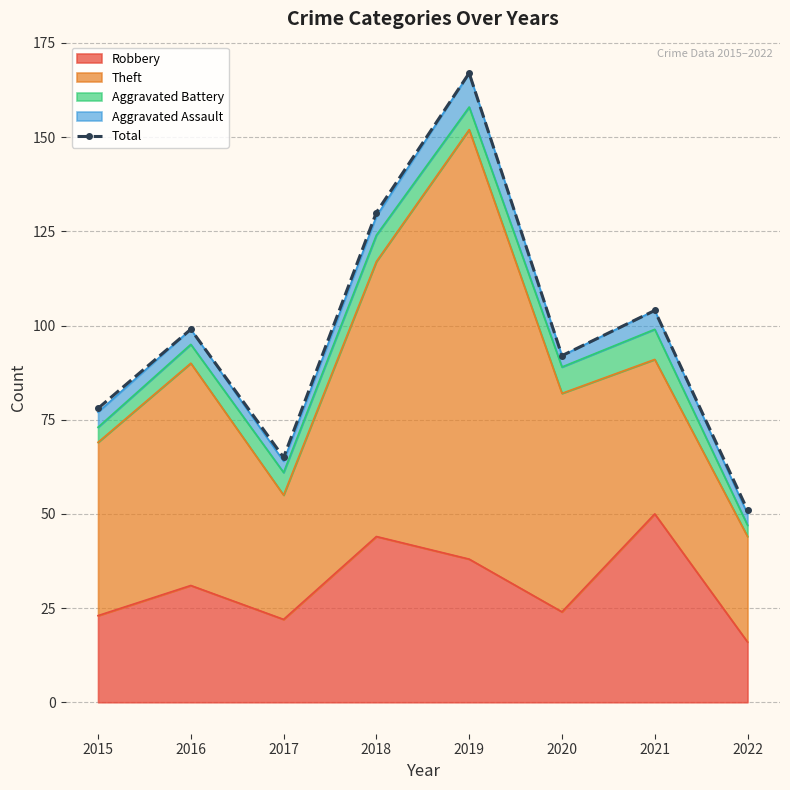

Where is the first local minimum?

2017